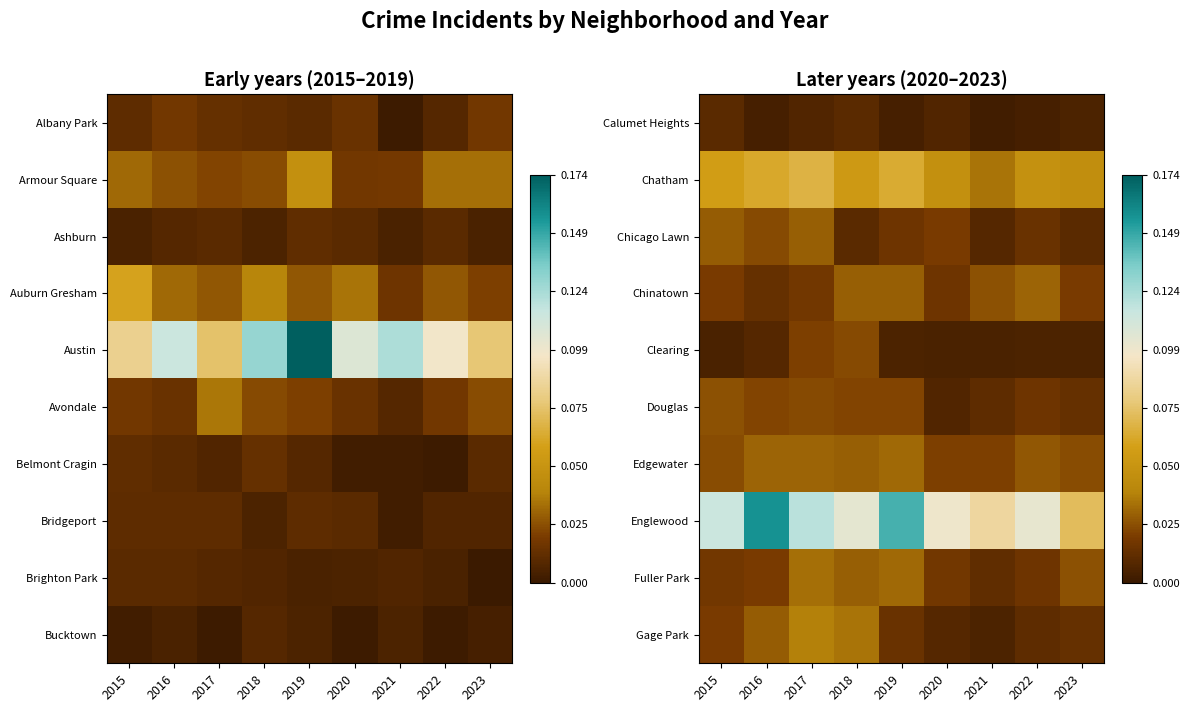

Which has a higher value, 2023 or 2016?

2023